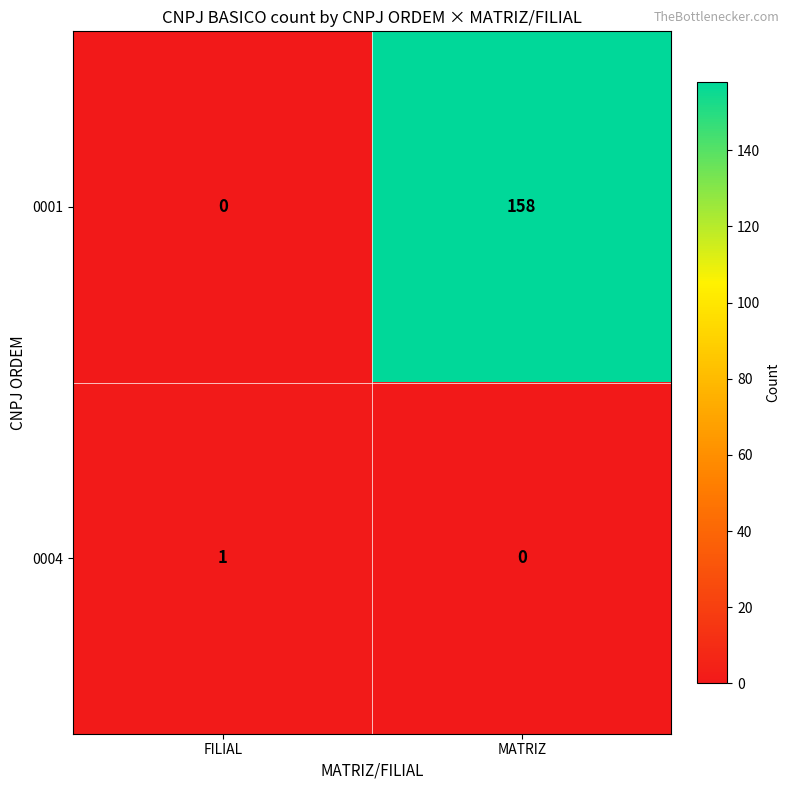

At which category is the sum across all series the highest?

MATRIZ